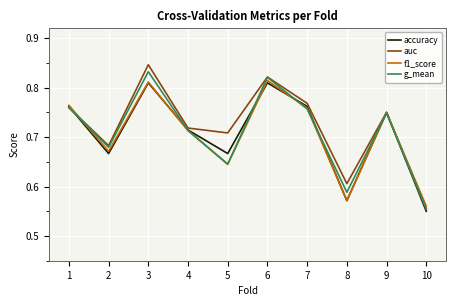

Where is g_mean nearest to the value 0?

10